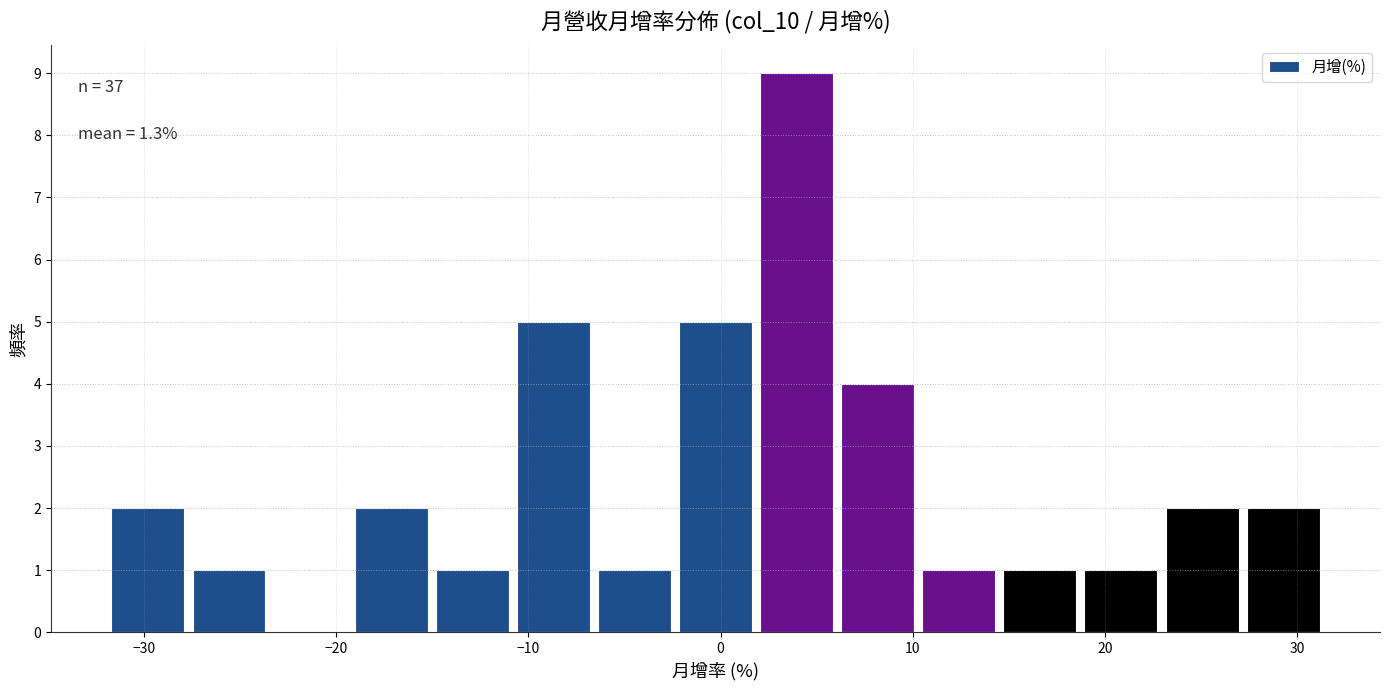

Which range on the x-axis has the tallest bar?

2 to 6